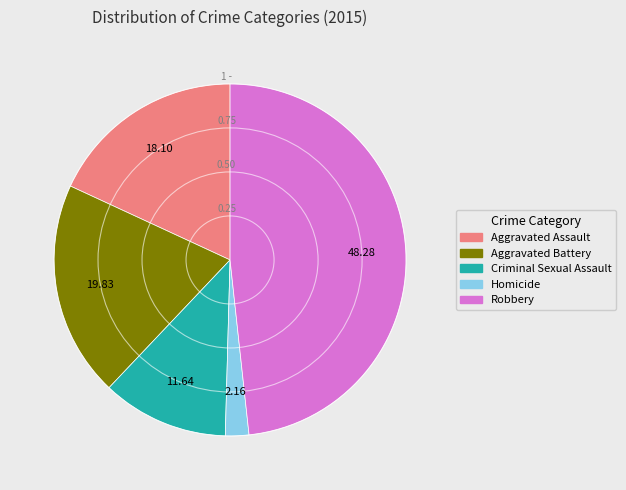

Between Aggravated Assault and Robbery, which is larger?

Robbery